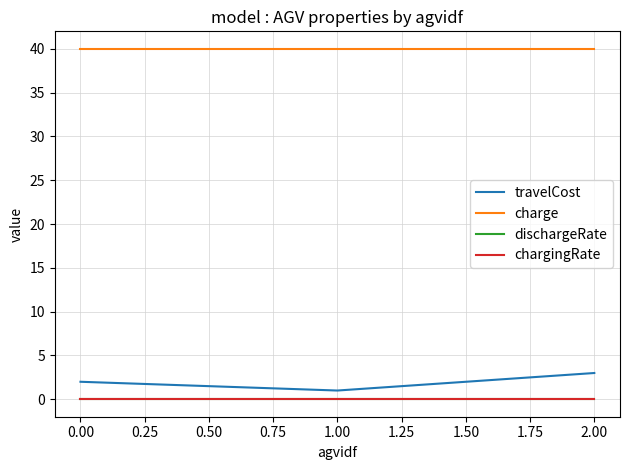

What are all the series names shown in the legend?

travelCost, charge, dischargeRate, chargingRate